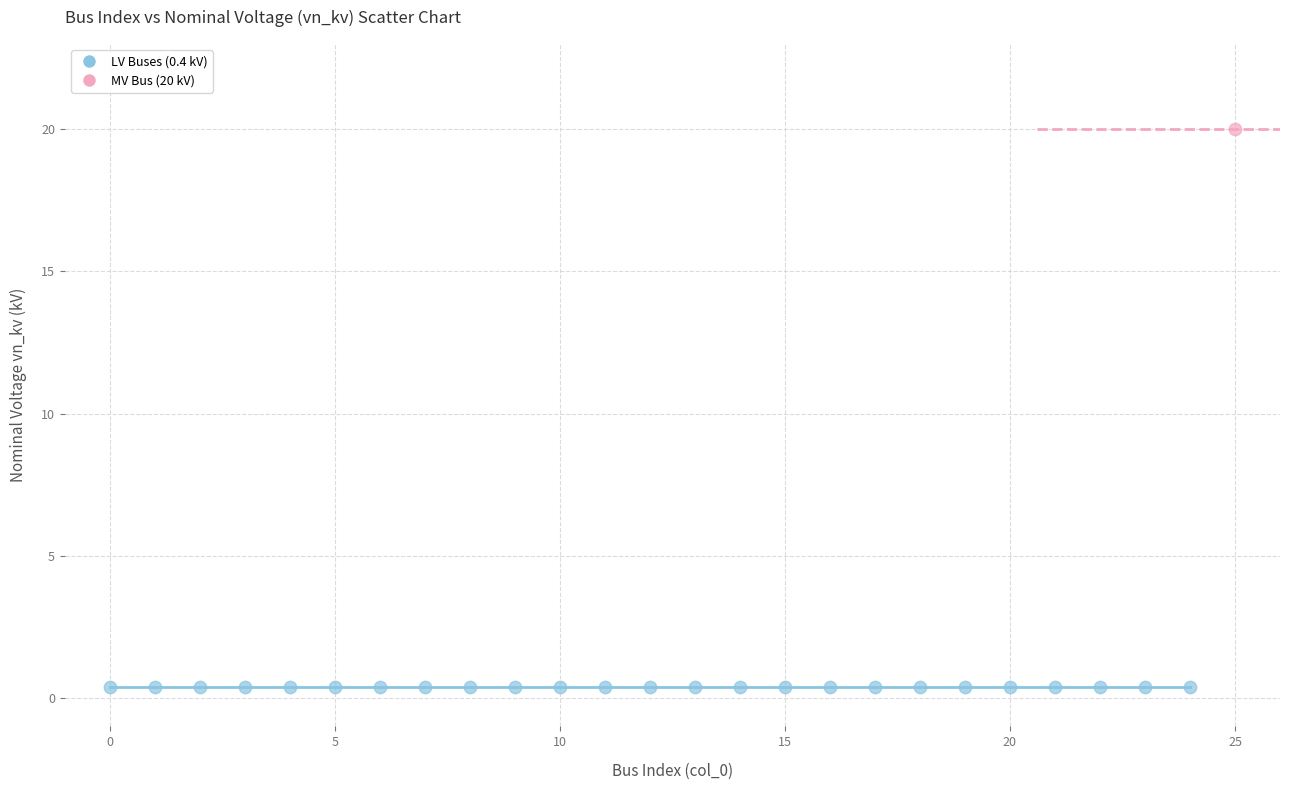

What are all the series names shown in the legend?

LV Buses (0.4 kV), MV Bus (20 kV)